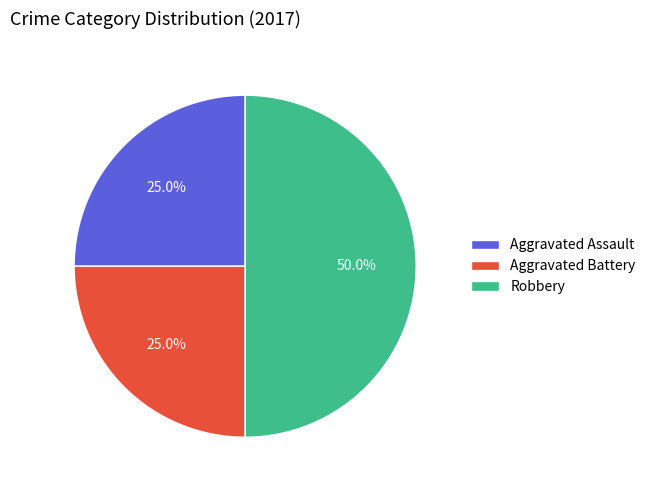

True or false: Aggravated Assault accounts for 15% of the total.

False